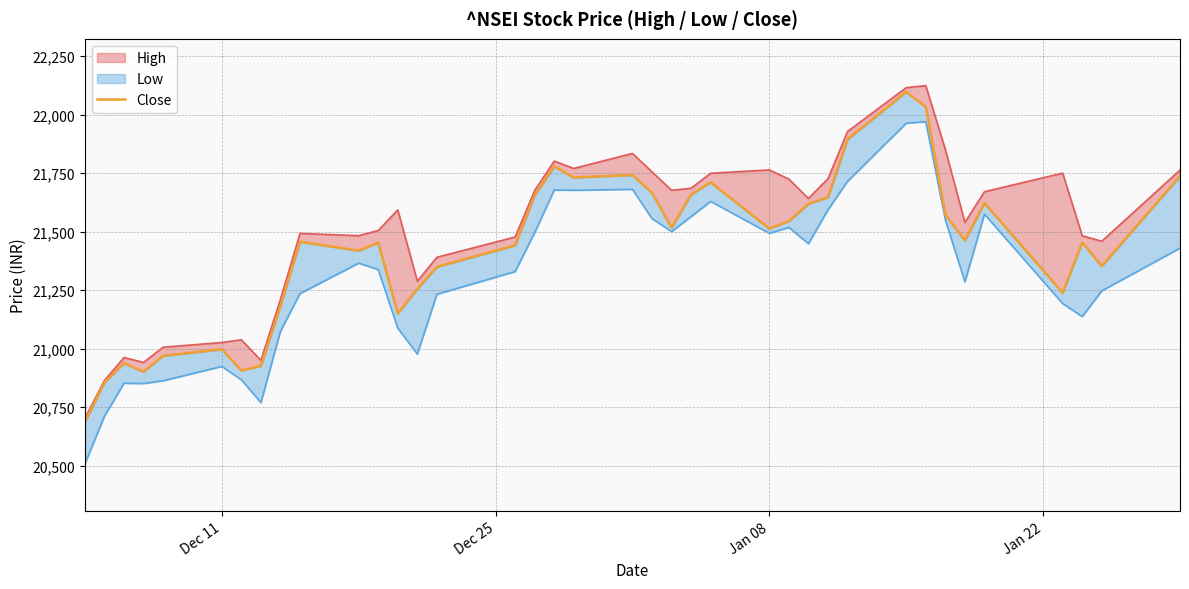

Reading left to right, extract all data points from this chart.

20686.8	20855.1	20937.7	20901.2	20969.4	20997.1	20906.4	20926.3	21182.7	21456.7	21418.7	21453.1	21150.2	21255.1	21349.4	21441.3	21654.8	21778.7	21731.4	21741.9	21665.8	21517.3	21658.6	21710.8	21513.0	21544.8	21618.7	21647.2	21894.6	22097.4	22032.3	21571.9	21462.2	21622.4	21238.8	21453.9	21352.6	21737.6